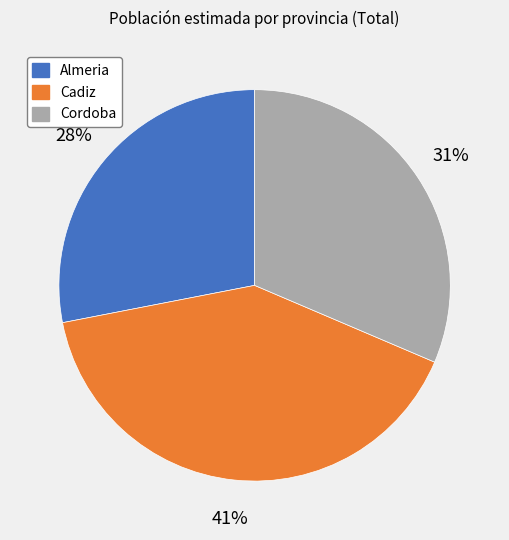

Rank the categories by value from lowest to highest.

Almeria, Cordoba, Cadiz